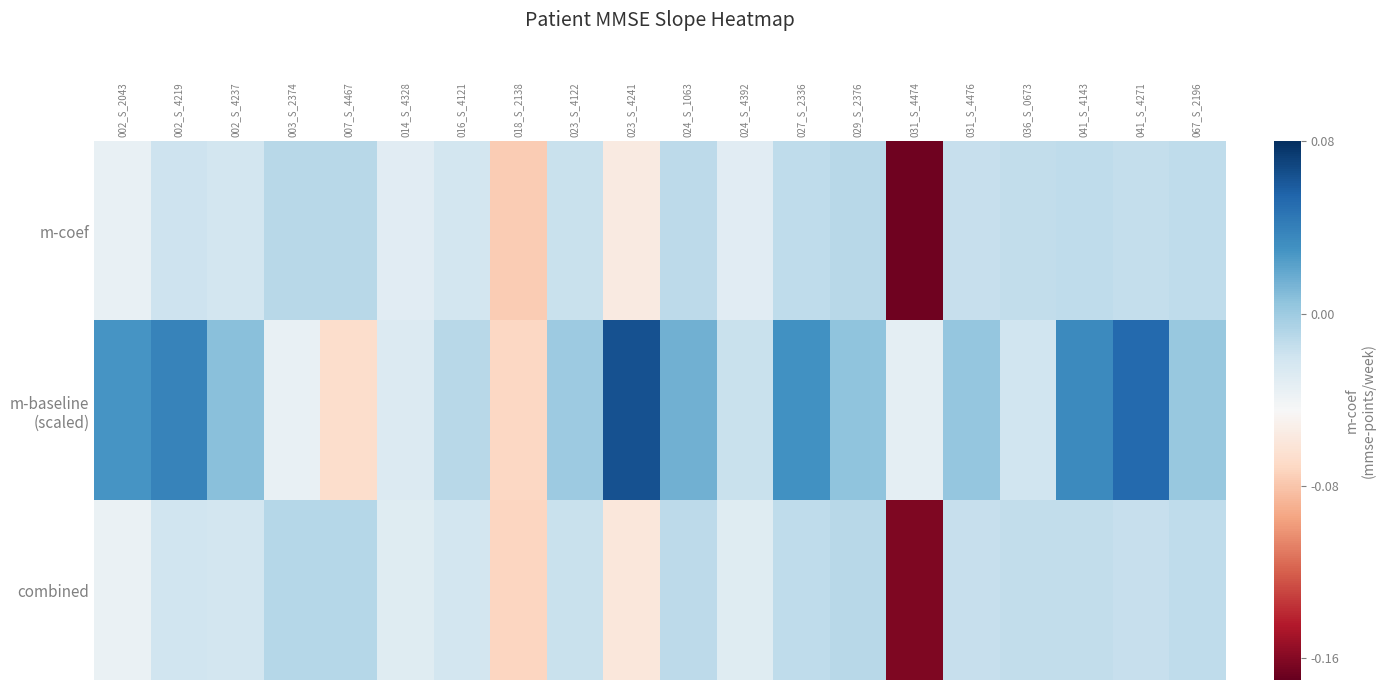

At which category is the sum across all series the highest?

041_S_4271